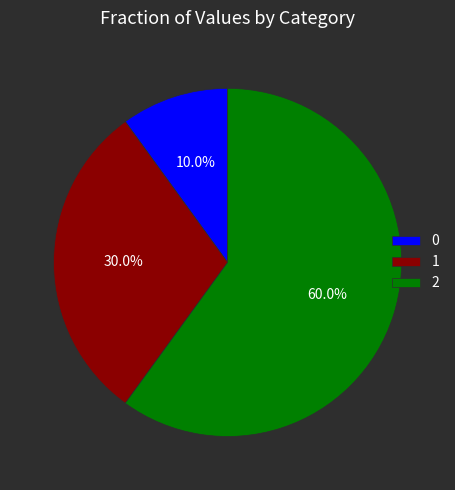

How many slices are in this pie chart?

3